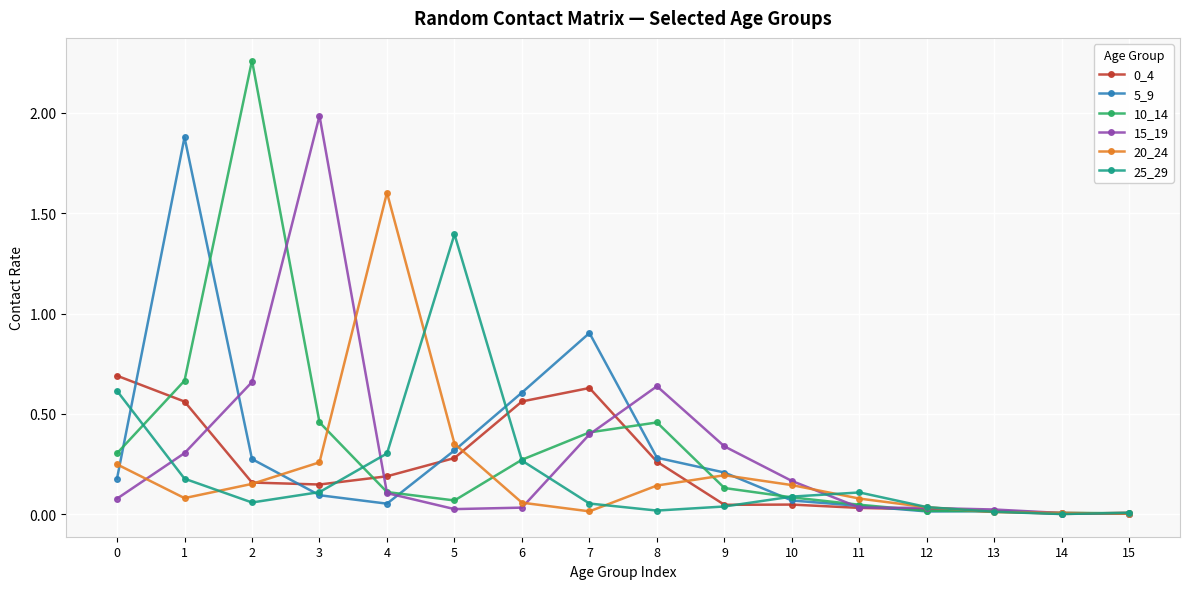

True or false: 5_9 has more than 1 interior local peaks.

True